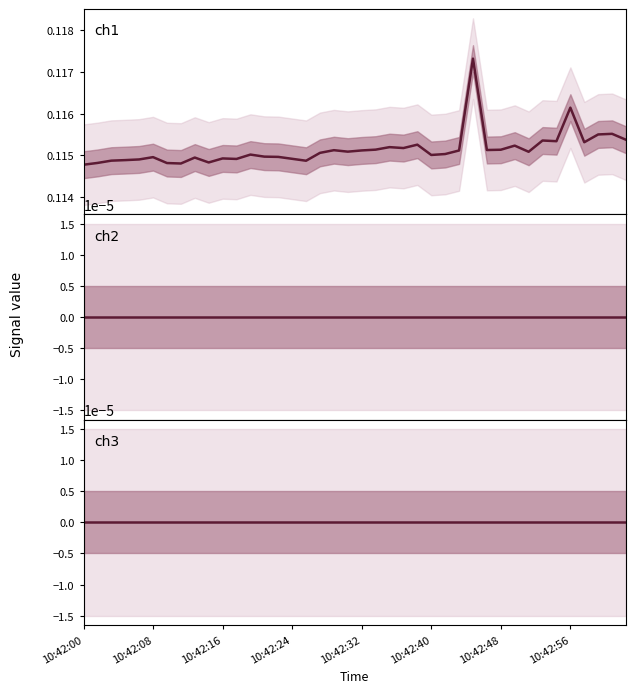

The ch2 series shows 0.0 at 11. True or false?

True